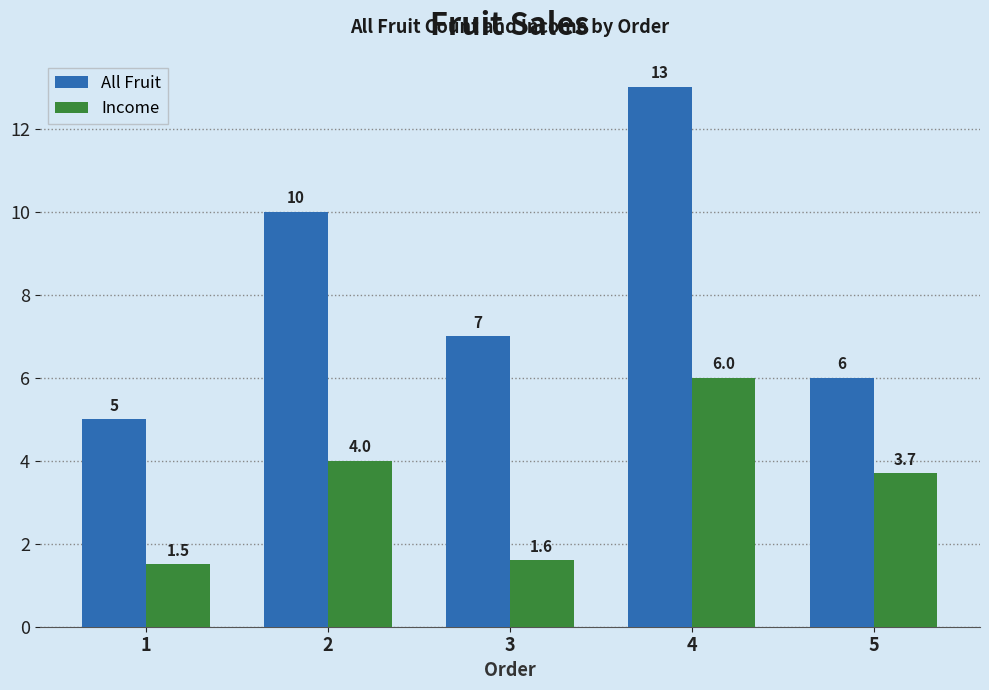

Which series has the largest total across all categories?

All Fruit